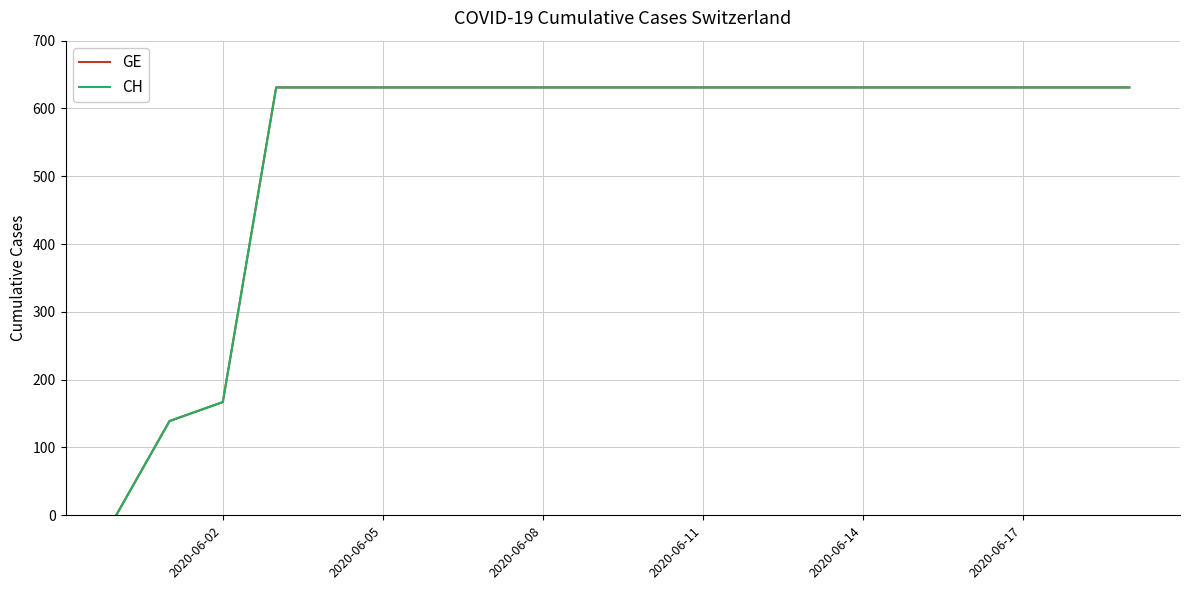

How many lines are shown in the chart?

2